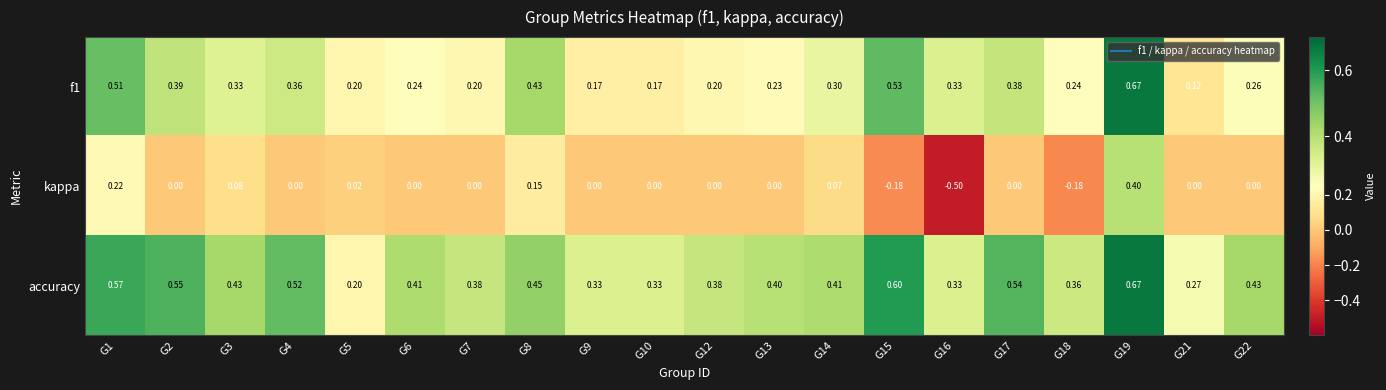

What is the smallest value displayed?

-0.5